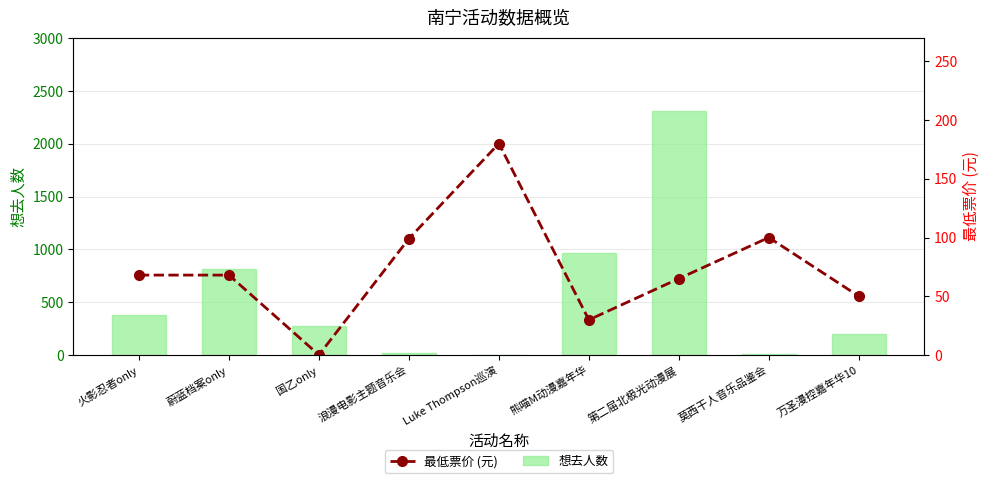

What is the sum of all 最低票价 (元) values?

659.9